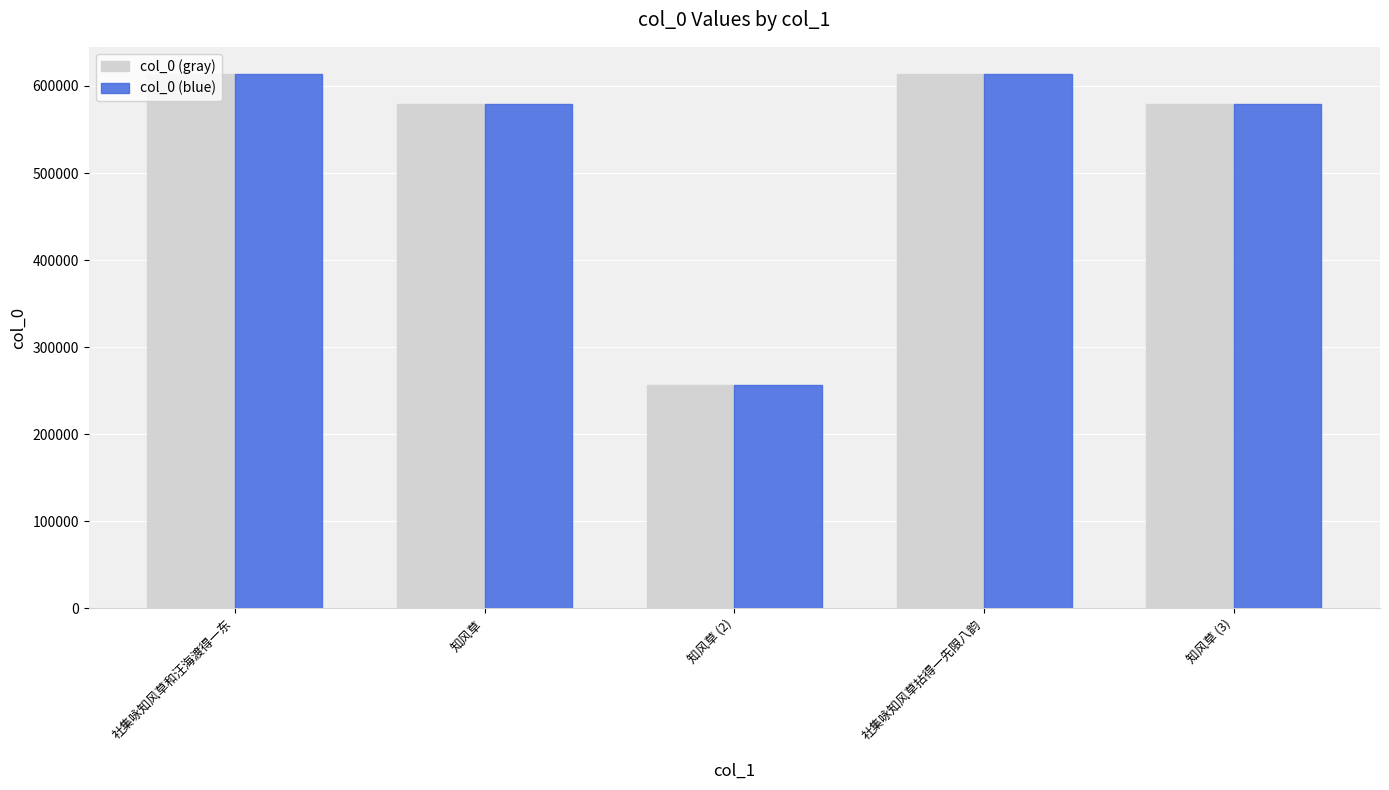

What is the label of the 1st bar from the right?

知风草 (3)